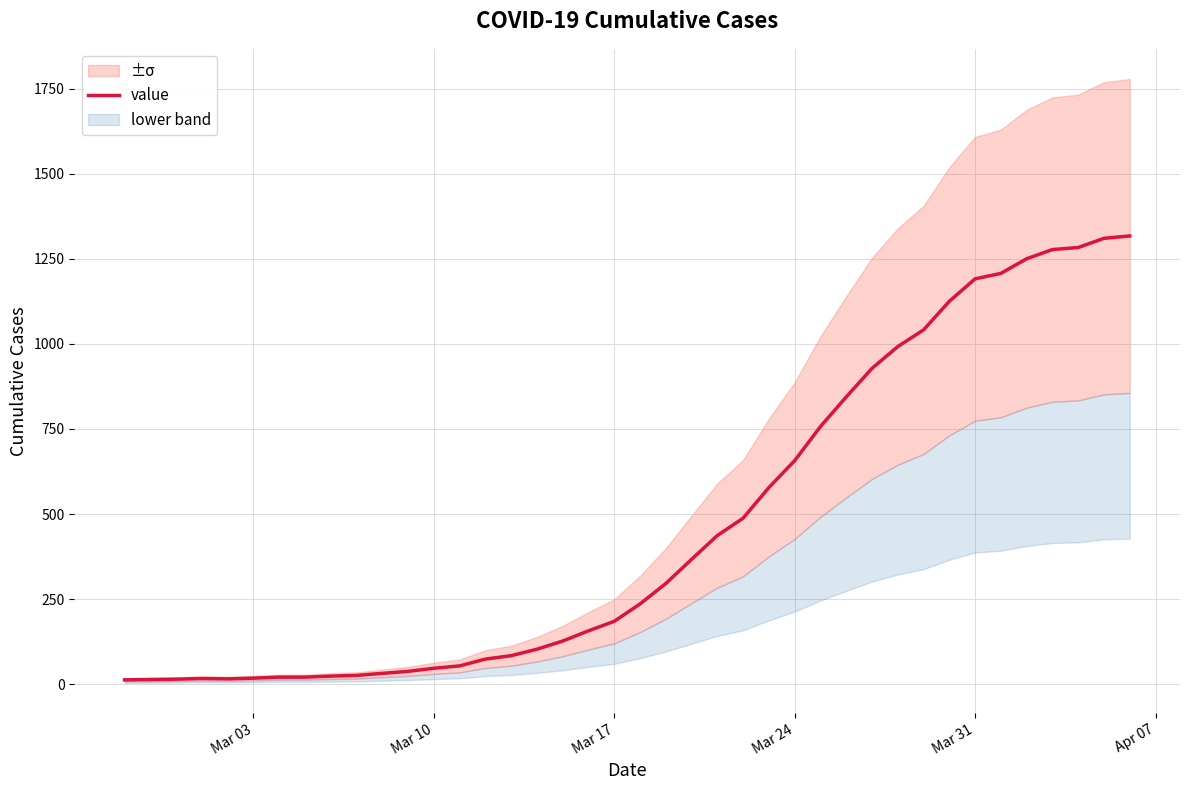

What is the maximum value shown in the chart?

1317